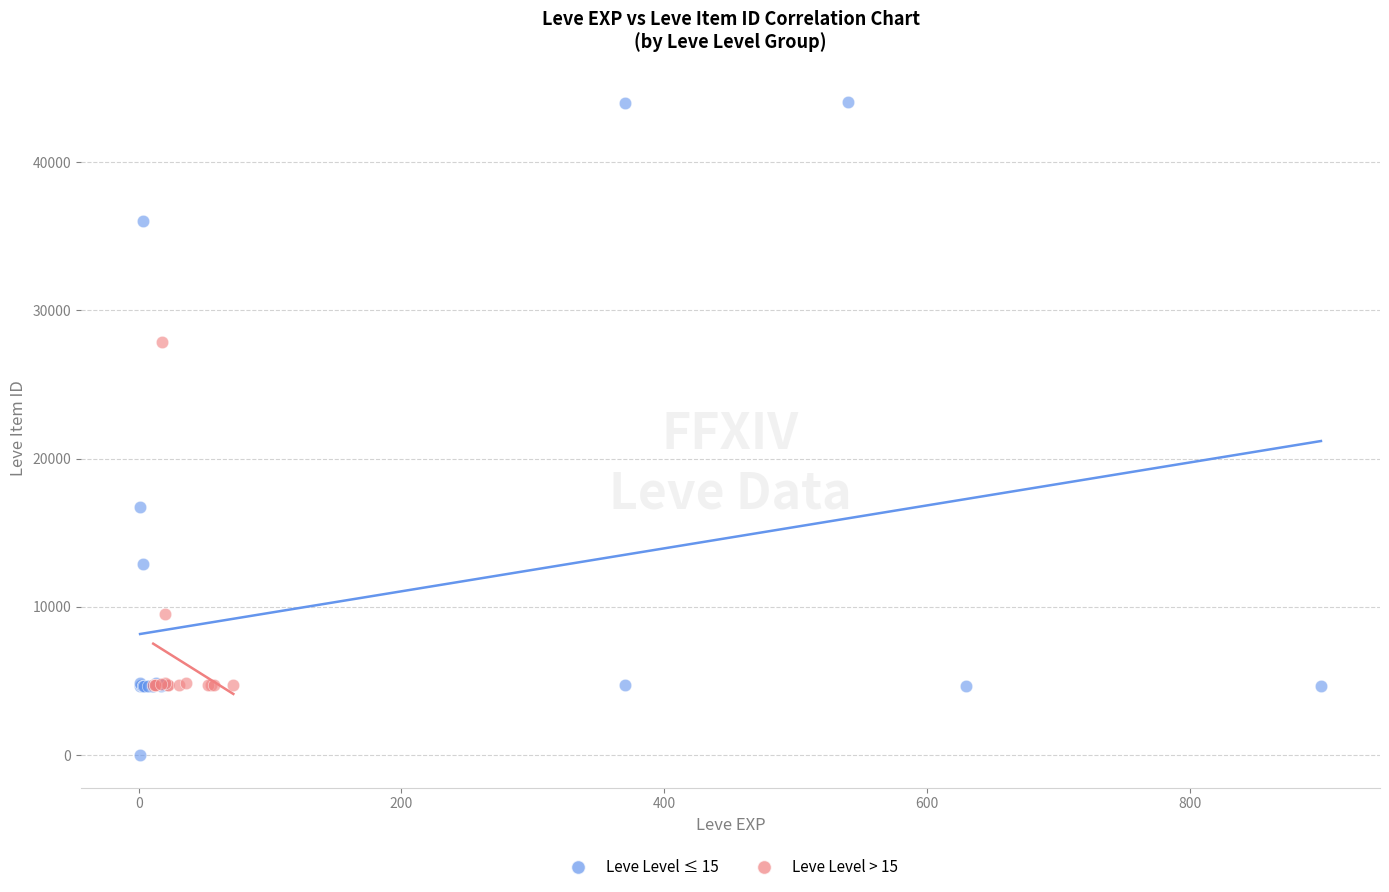

Which series has the largest Y range (max minus min)?

Leve Level ≤ 15